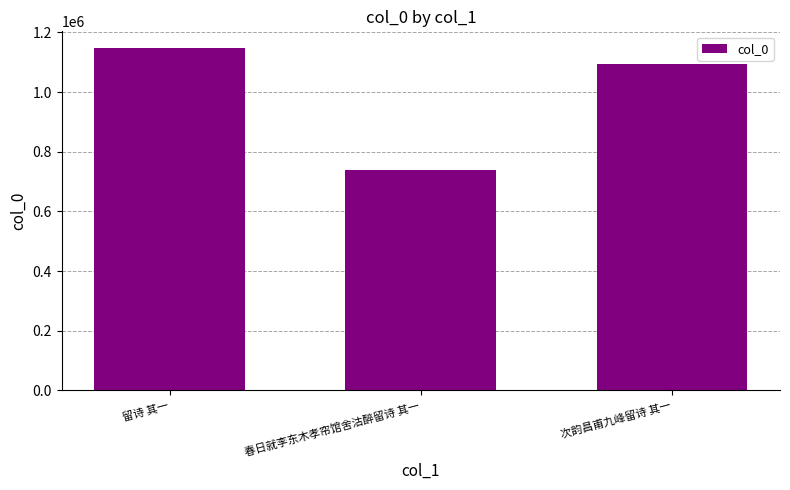

What is the difference between the values at 留诗 其一 and 次韵昌甫九峰留诗 其一?

52604